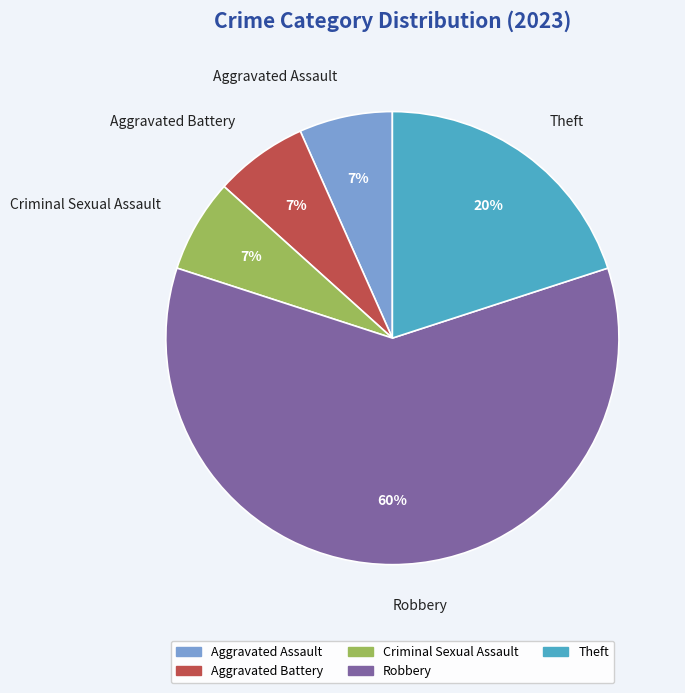

What is the ratio of the value at Robbery to the value at Theft?

3.0